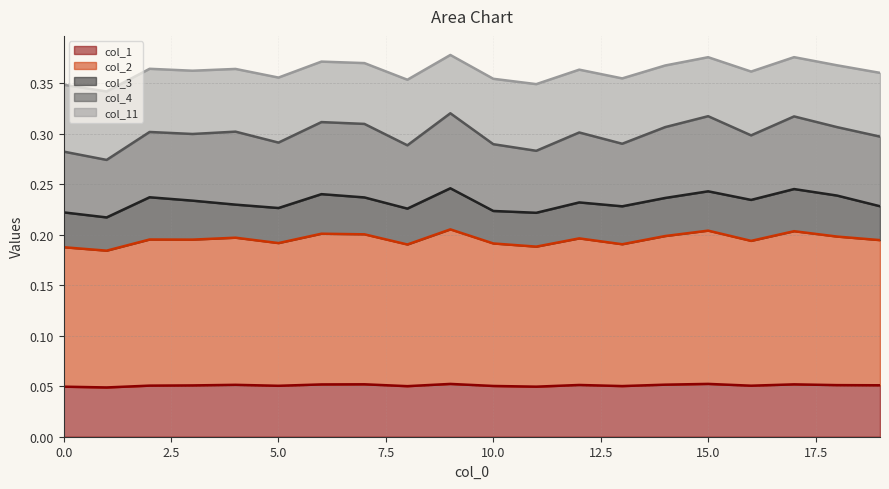

True or false: col_11 and col_1 cross at least once.

False